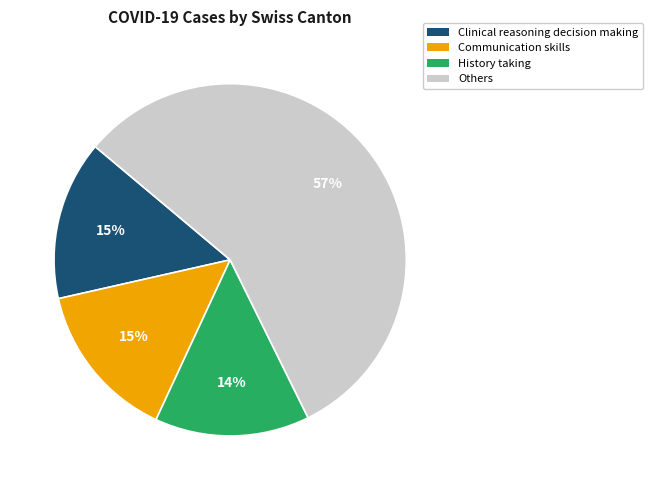

To the nearest percent, what is the average slice percentage?

25%